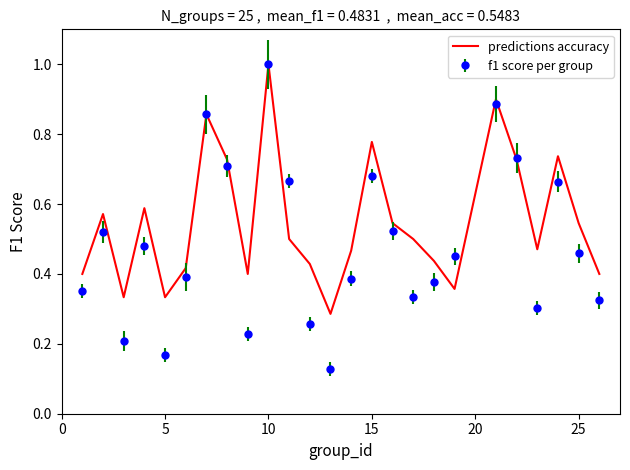

What is the maximum value for f1 score per group?

1.0